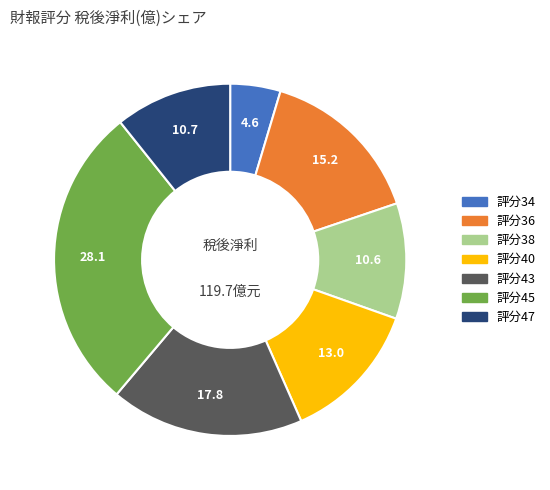

Count the number of slices in the pie.

7